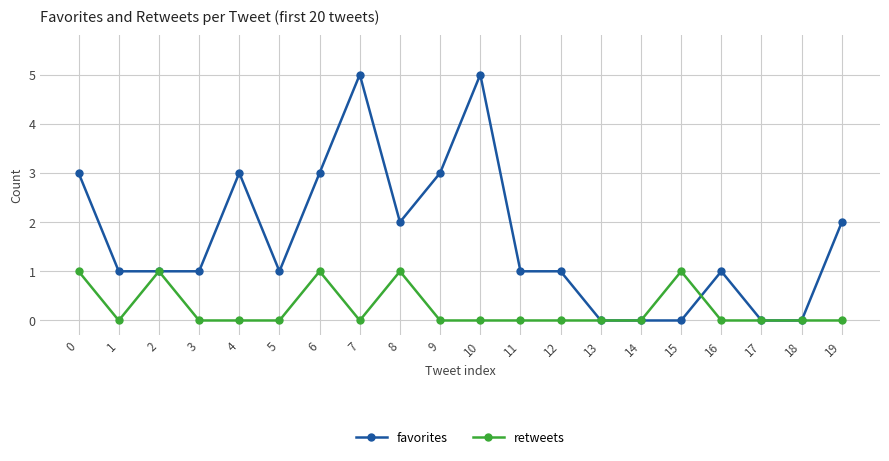

Which series has the largest total across all categories?

favorites